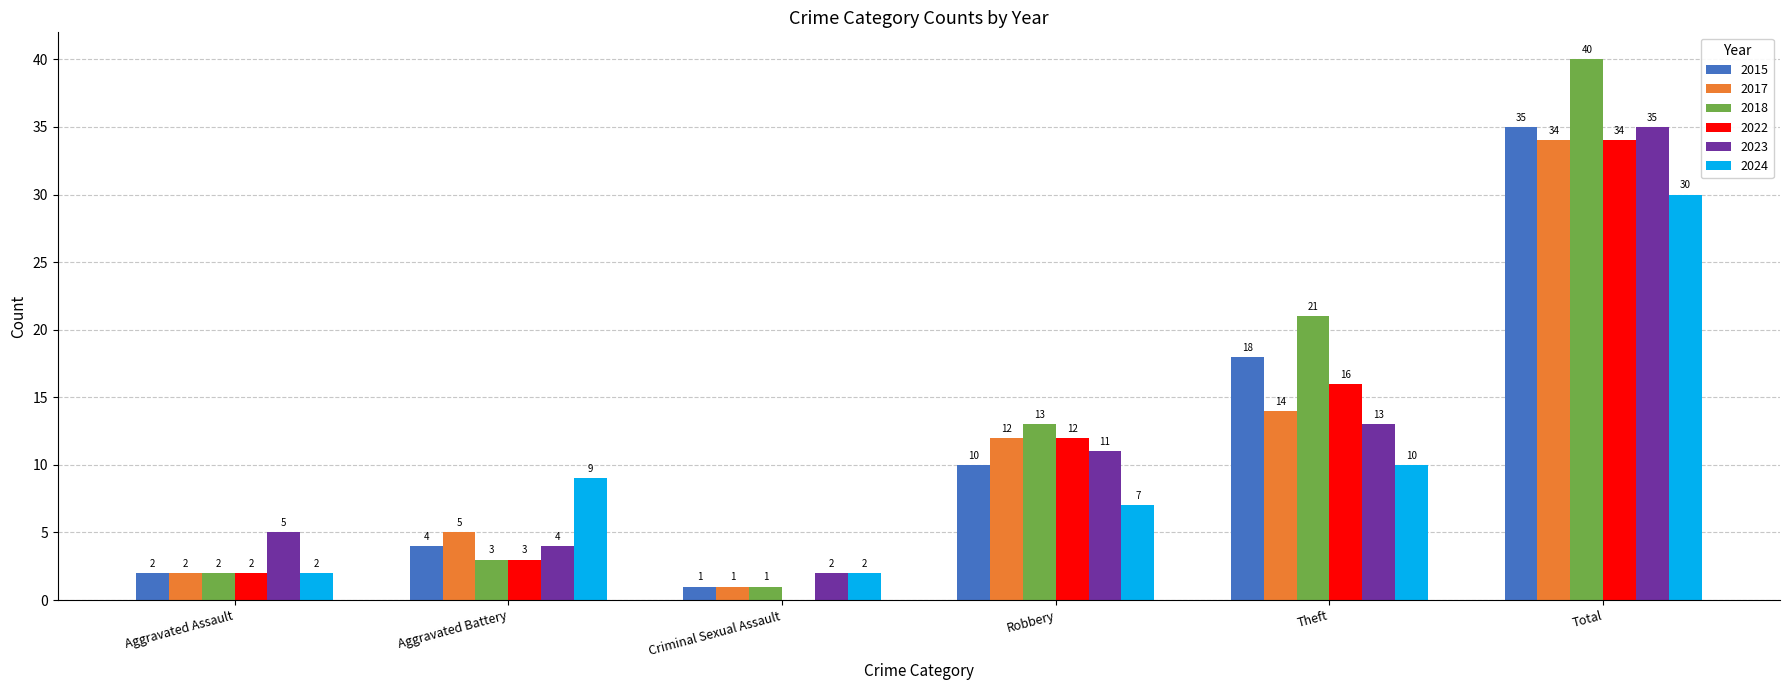

Which series has the largest total across all categories?

2018